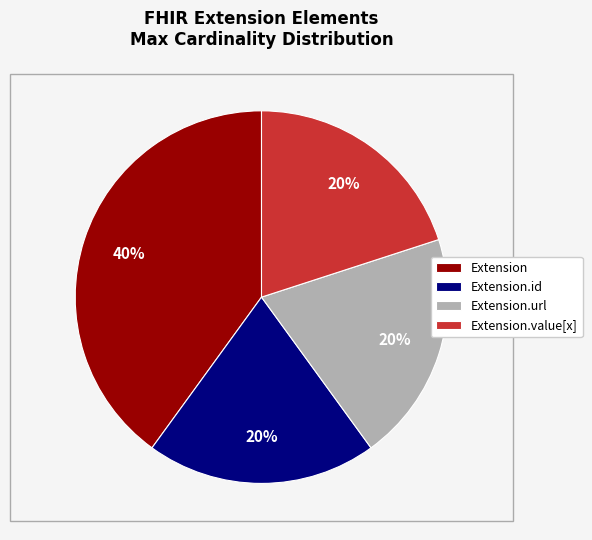

Count the number of slices in the pie.

4